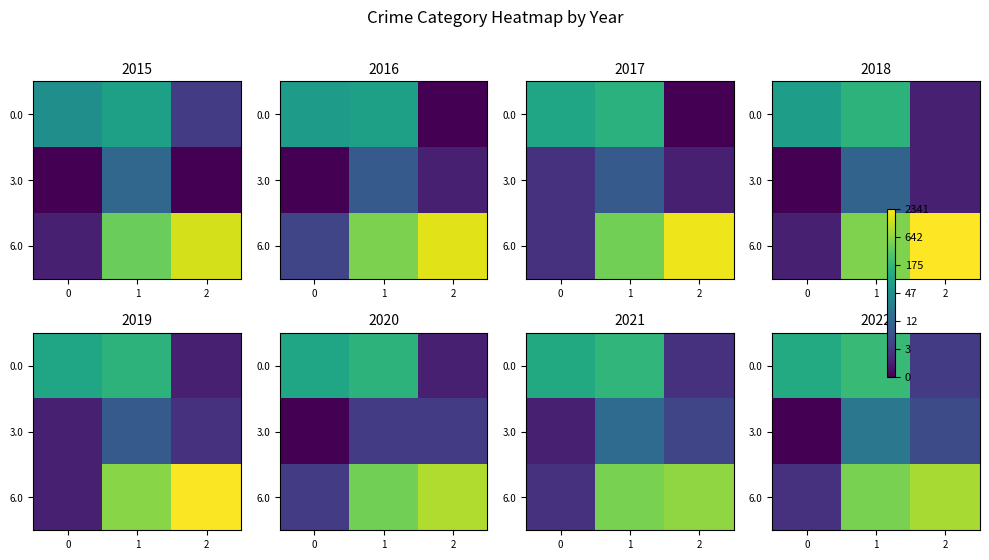

Which series has the largest total across all categories?

6.0